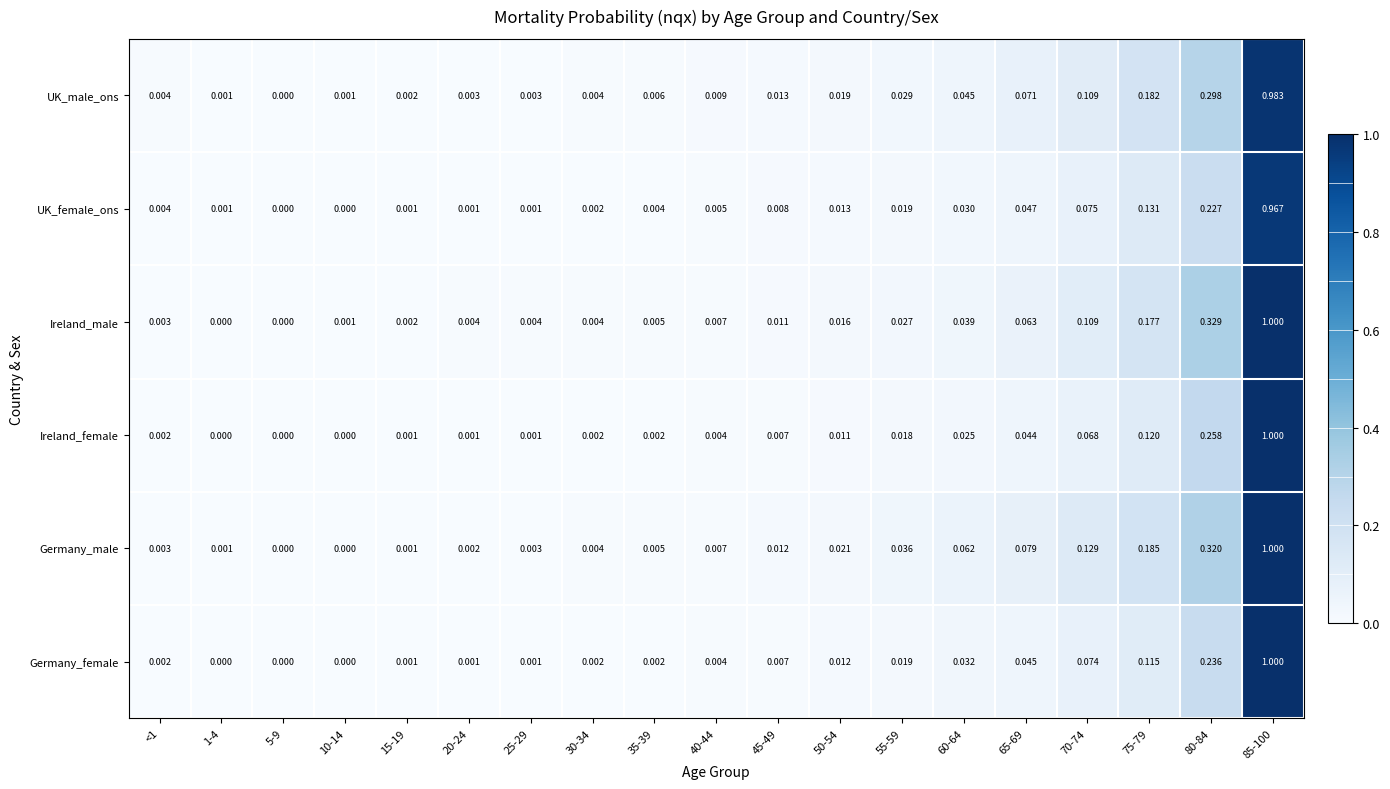

How many data points does each series have?

19